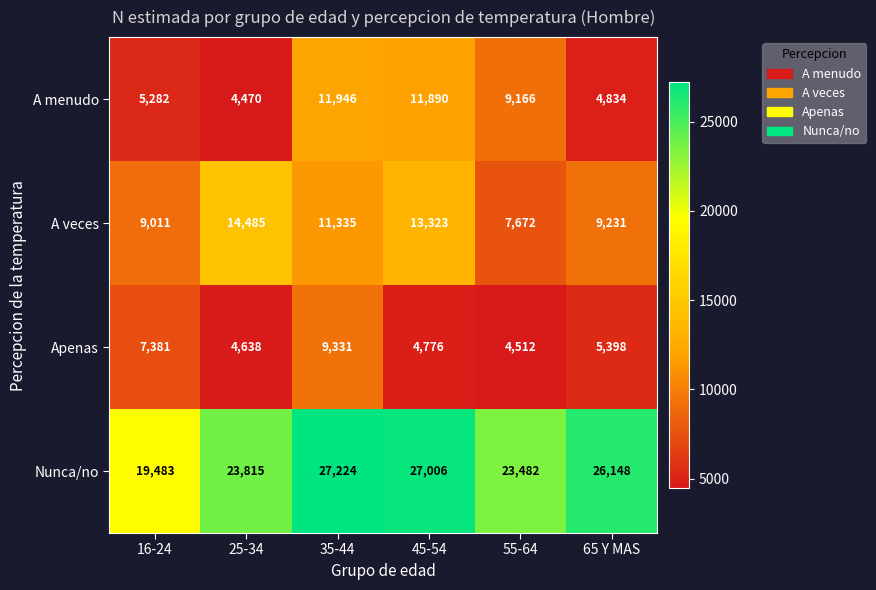

What is the greatest value displayed?

27224